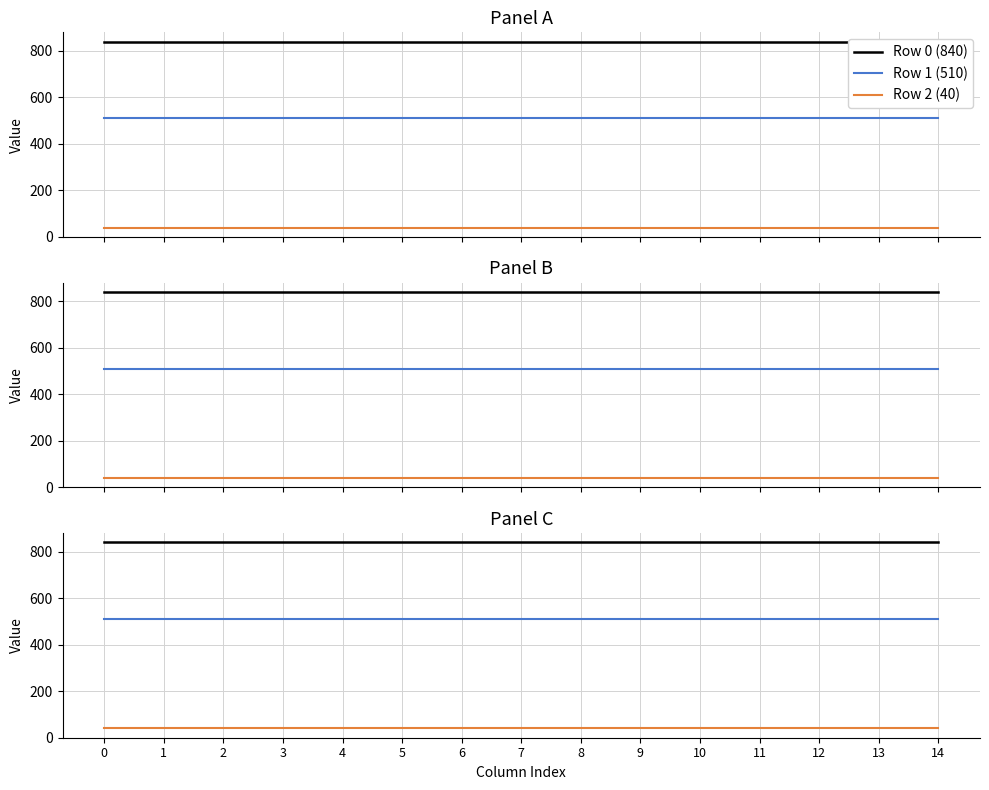

What is the maximum value for Row 0 (840)?

840